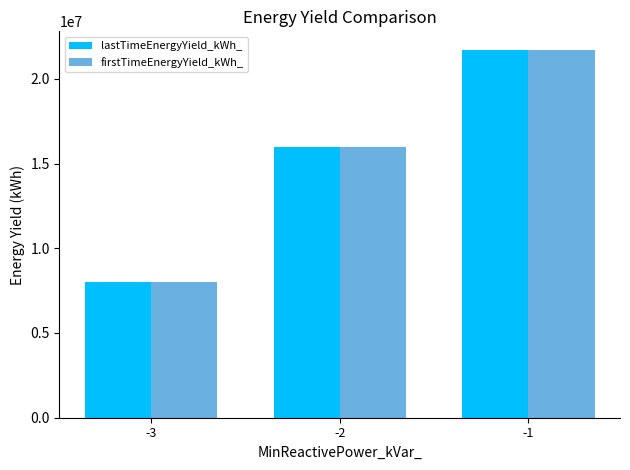

How many categories are shown in the chart?

3